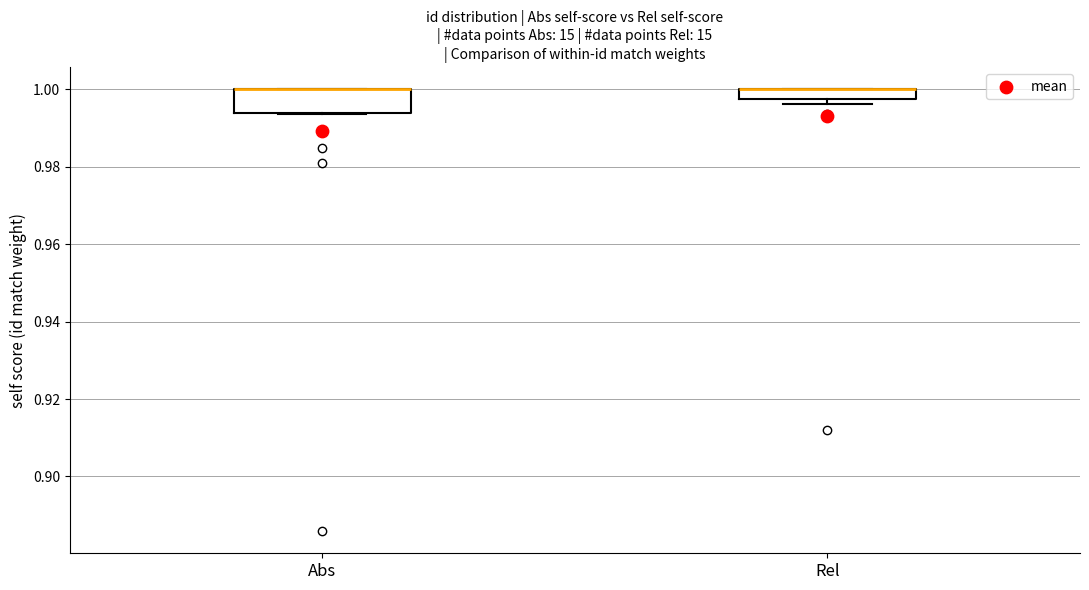

Which box is the tallest, from its lower edge to its upper edge?

Abs